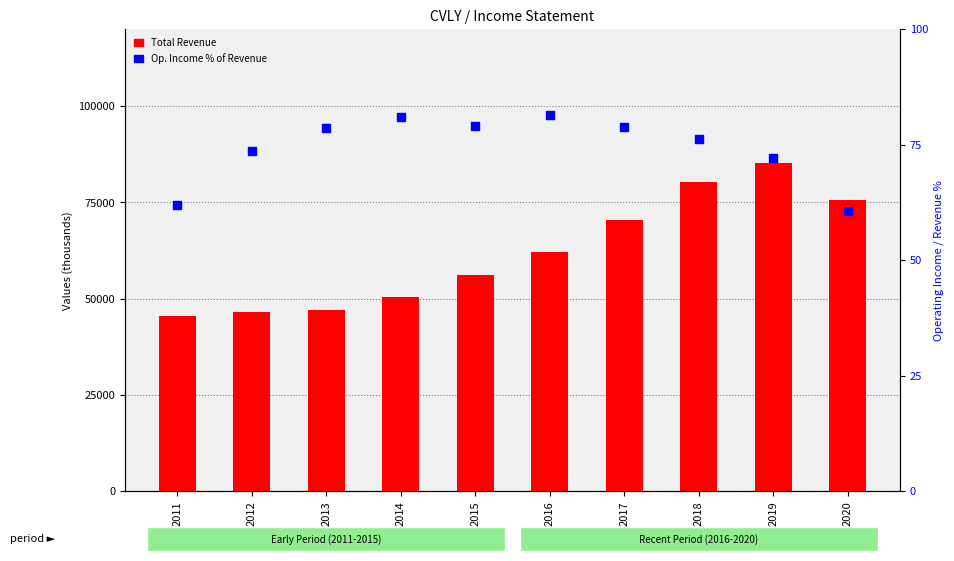

Which series contains the lowest Y value?

Op. Income % of Revenue